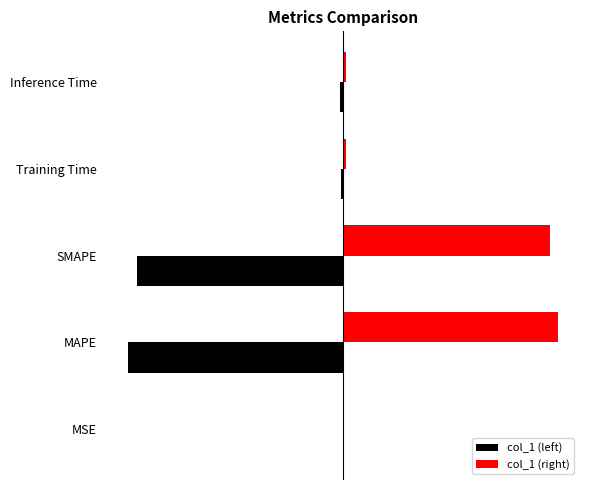

At which category does the chart reach its peak across all series?

MAPE